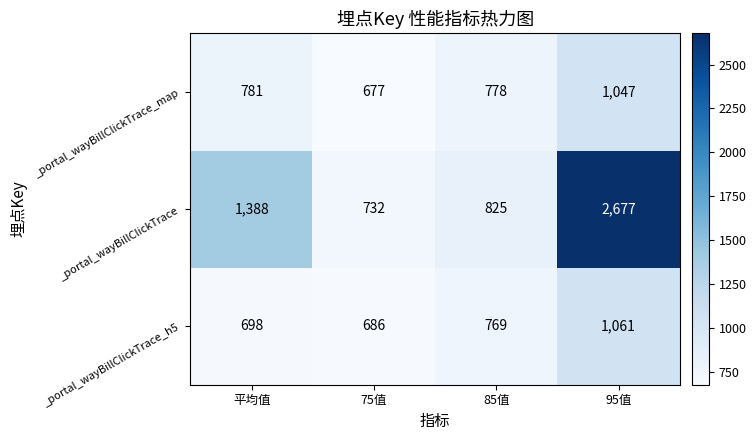

Reading right to left, transcribe all the data shown in this chart.

_portal_wayBillClickTrace_map: 95值=1047	85值=778	75值=677	平均值=781
_portal_wayBillClickTrace: 95值=2677	85值=825	75值=732	平均值=1388
_portal_wayBillClickTrace_h5: 95值=1061	85值=769	75值=686	平均值=698